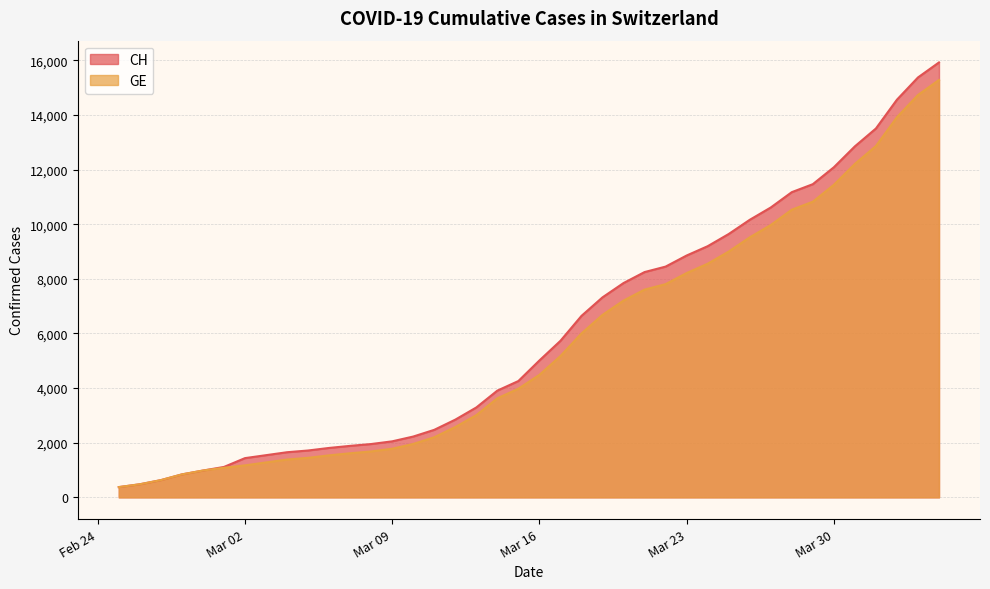

How many values in the CH series exceed 5012?

19